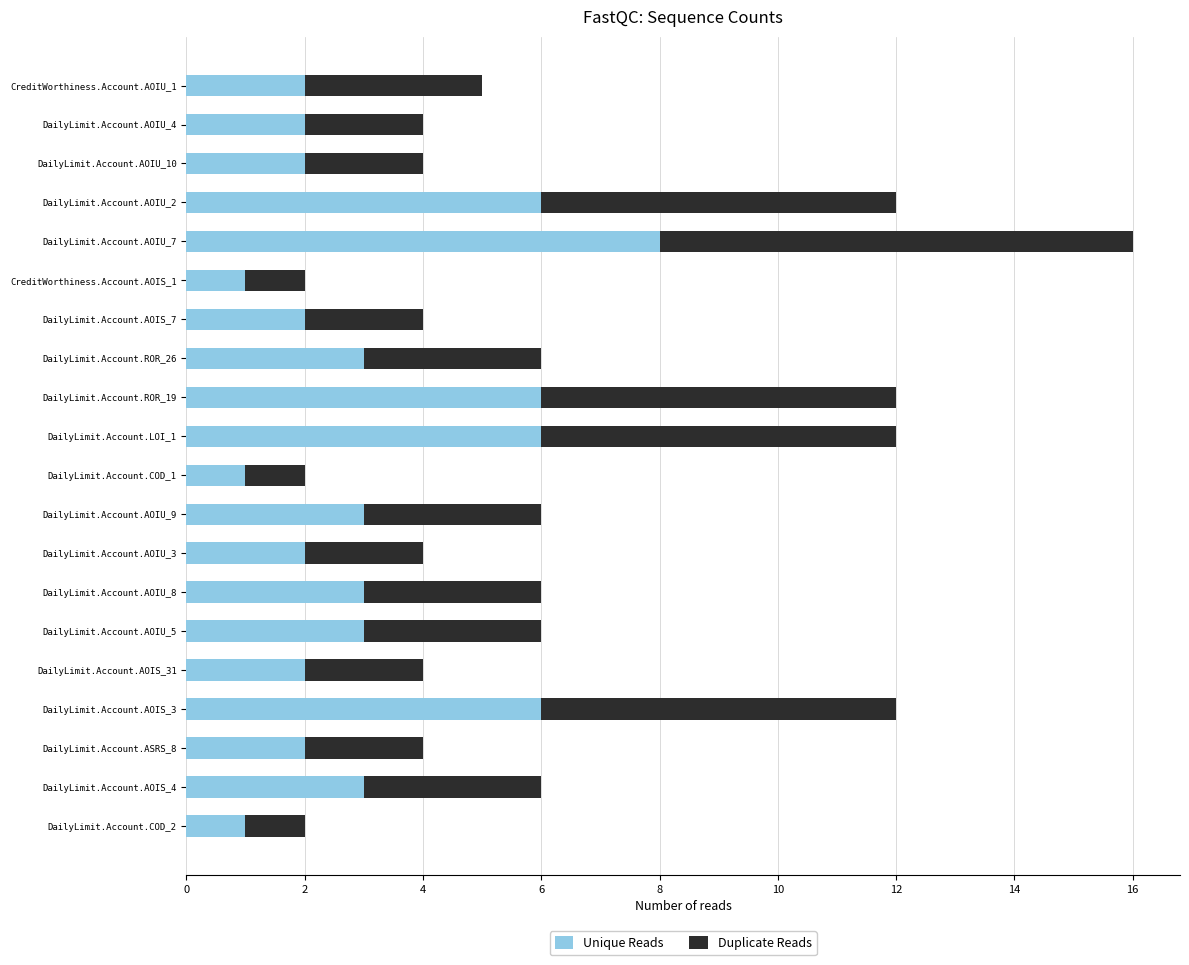

At which category is the sum across all series the highest?

DailyLimit.Account.AOIU_7